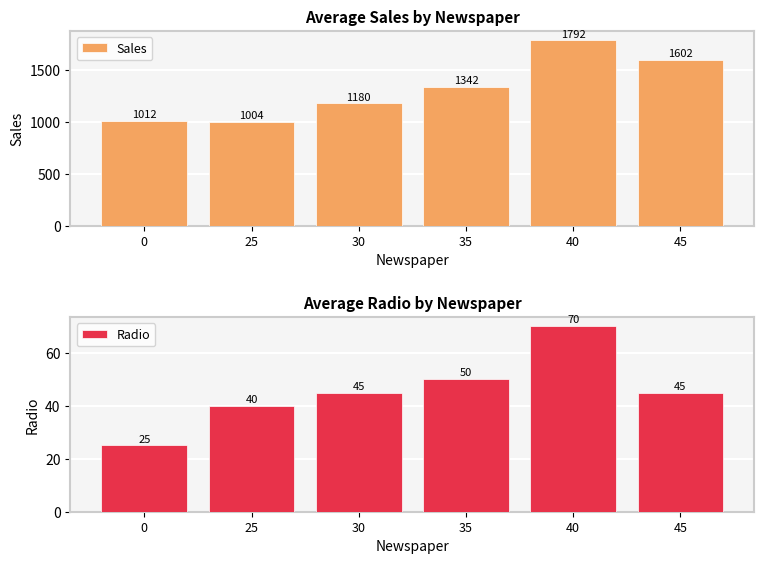

Is it true that Radio equals 40.0 at 25?

True